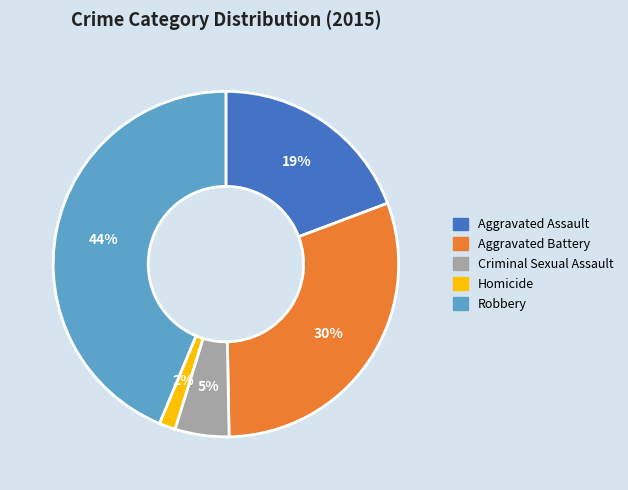

Which has a higher value, Aggravated Battery or Aggravated Assault?

Aggravated Battery